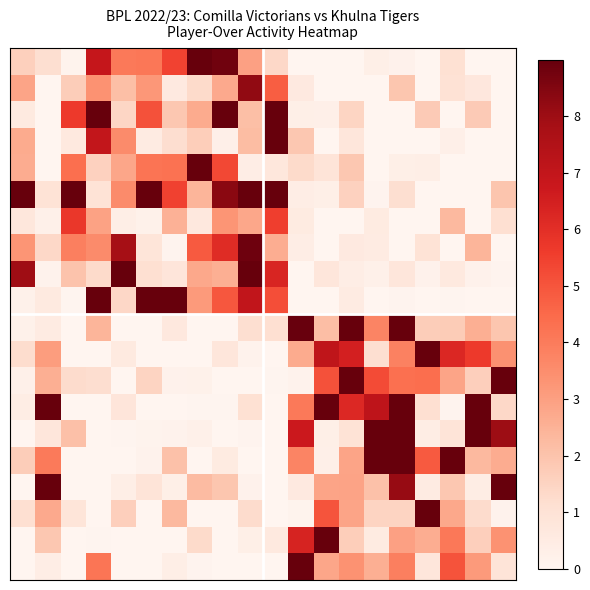

Which series has the largest range (max minus min)?

row_0